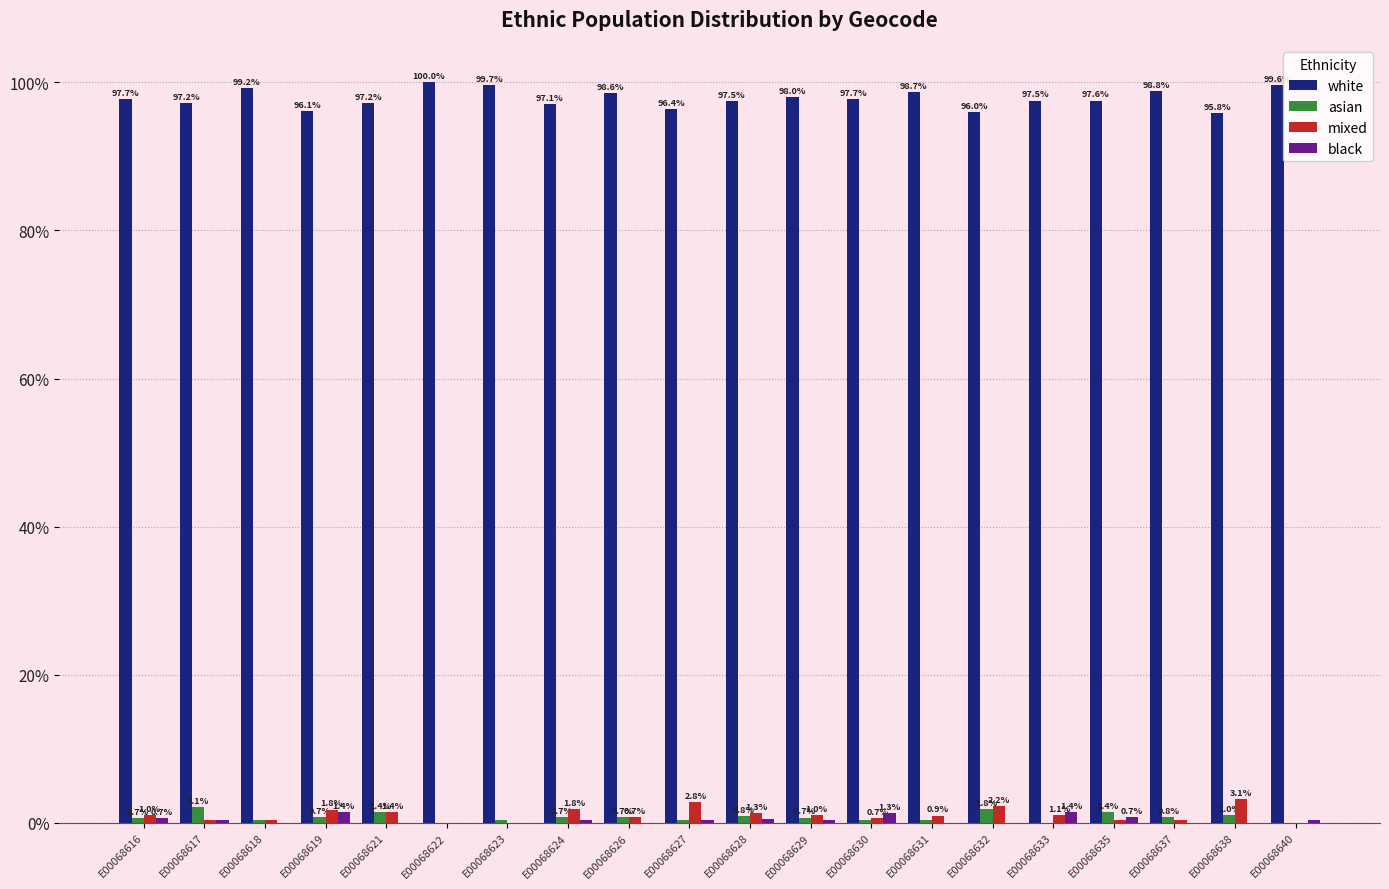

What are all the series names shown in the legend?

white, asian, mixed, black